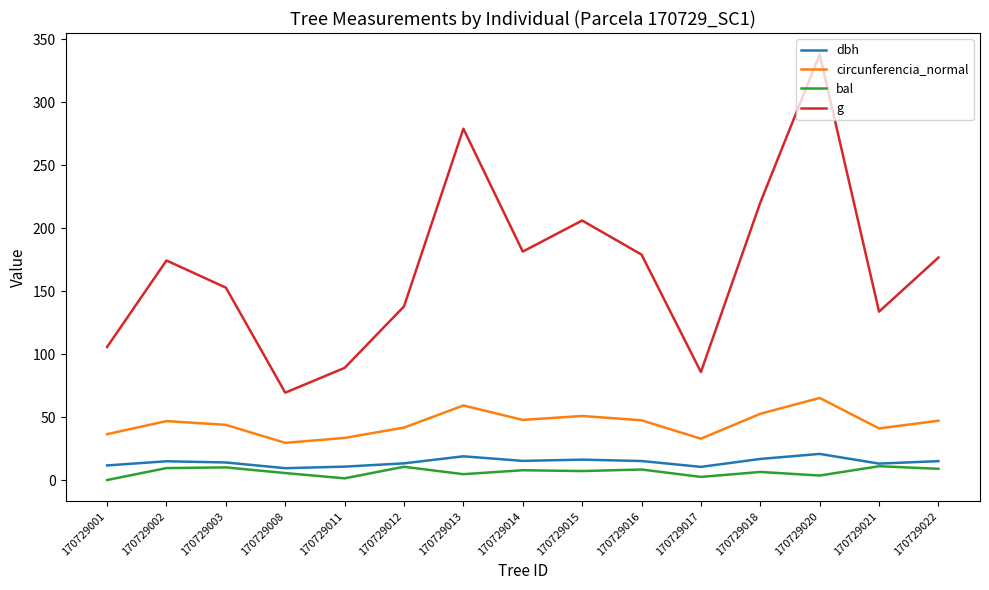

Which series has the largest total across all categories?

g